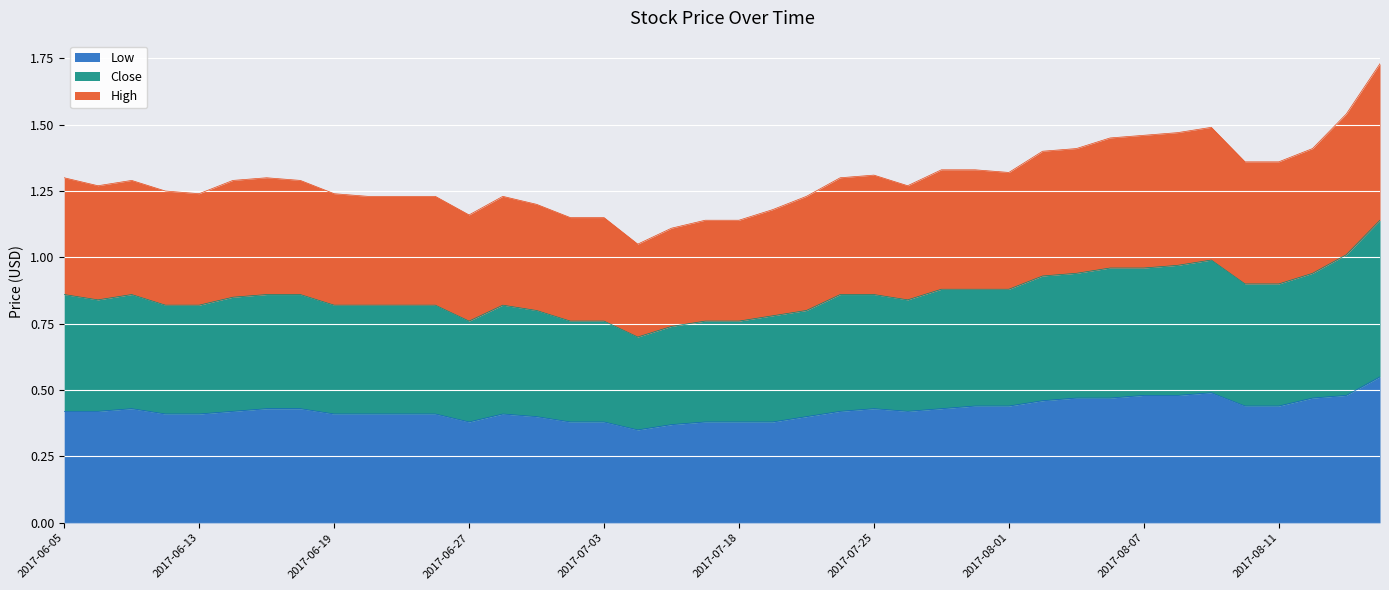

Rank the series at 2017-06-07 from lowest to highest value.

Low, High, Close